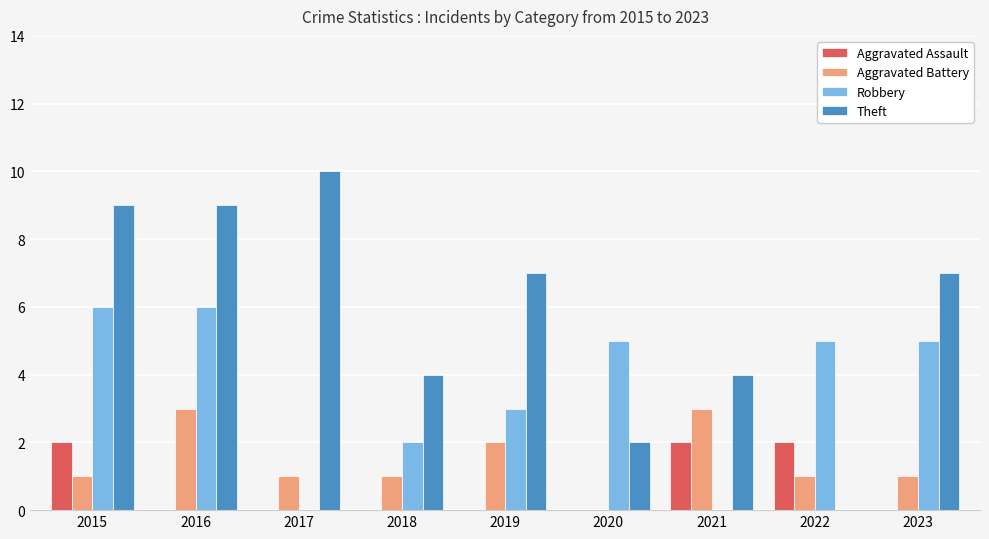

Reading left to right, what are all the values shown in this chart?

Aggravated Assault: 2015=2	2016=0	2017=0	2018=0	2019=0	2020=0	2021=2	2022=2	2023=0
Aggravated Battery: 2015=1	2016=3	2017=1	2018=1	2019=2	2020=0	2021=3	2022=1	2023=1
Robbery: 2015=6	2016=6	2017=0	2018=2	2019=3	2020=5	2021=0	2022=5	2023=5
Theft: 2015=9	2016=9	2017=10	2018=4	2019=7	2020=2	2021=4	2022=0	2023=7